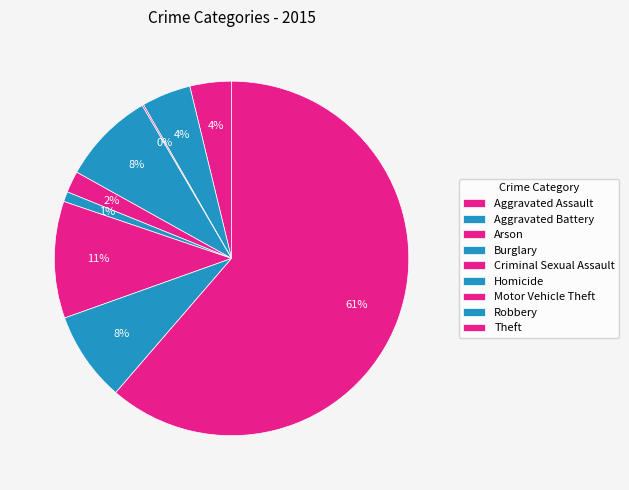

True or false: Aggravated Assault accounts for 4% of the total.

True